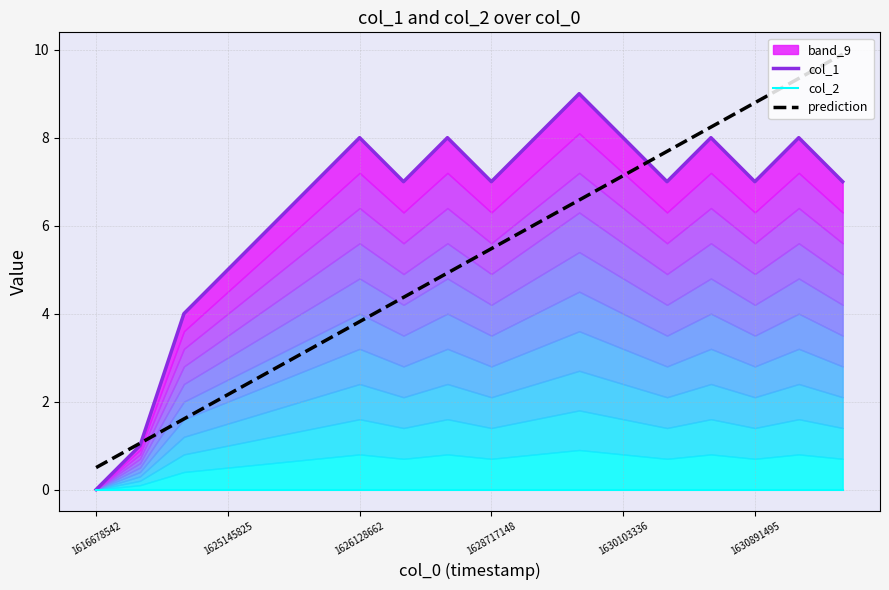

The value of prediction at 1616678542 is 0.9. True or false?

False